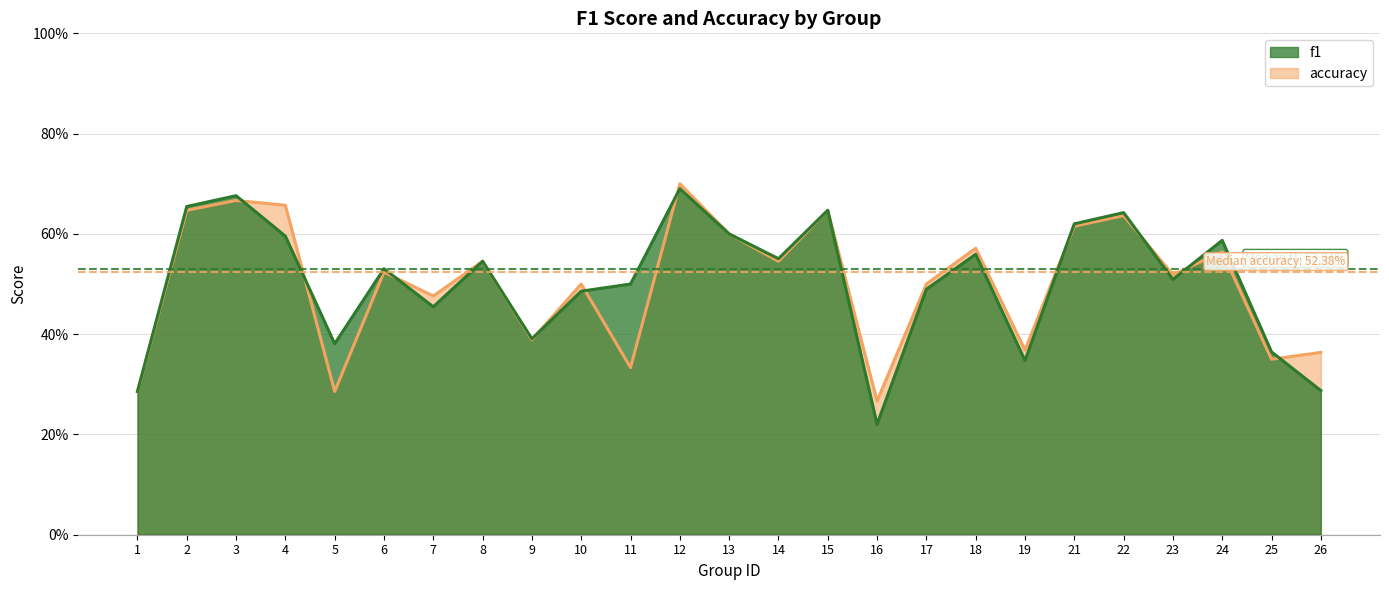

At which category does f1 reach its first local valley?

5